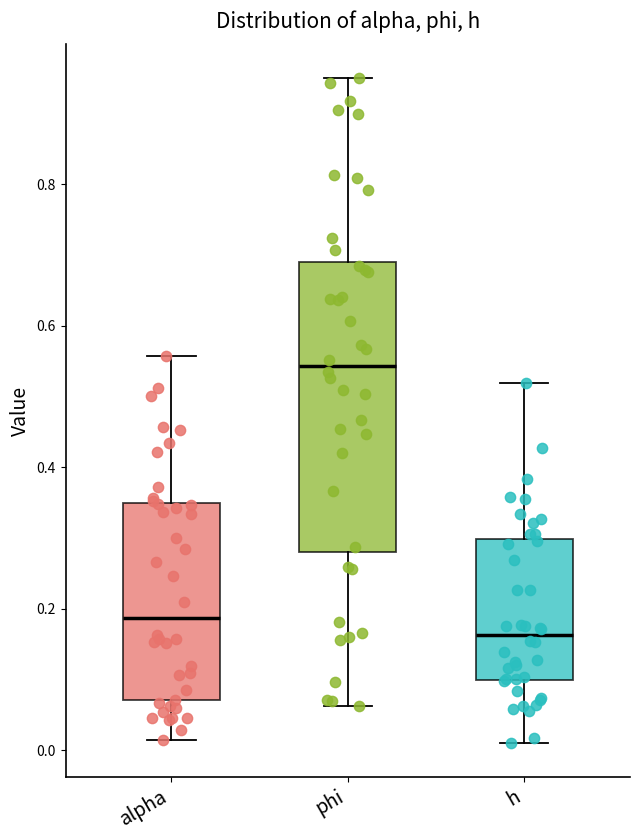

Where does the lower whisker of the box for h end on the y-axis? The values are not printed on the chart, so give them approximately, as read against the axis.

0.00